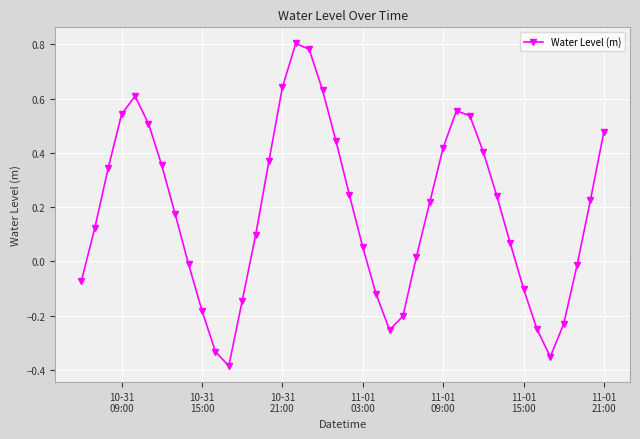

What is the sum of all values?

7.2